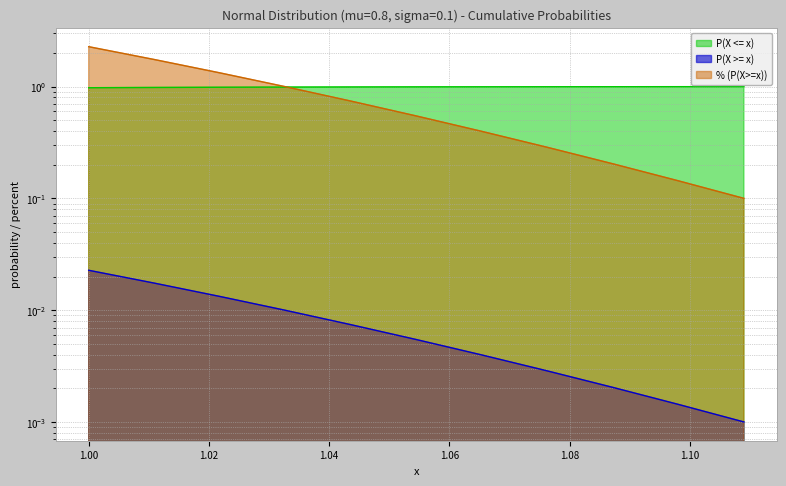

What is the average value of the P(X <= x) series?

1.0